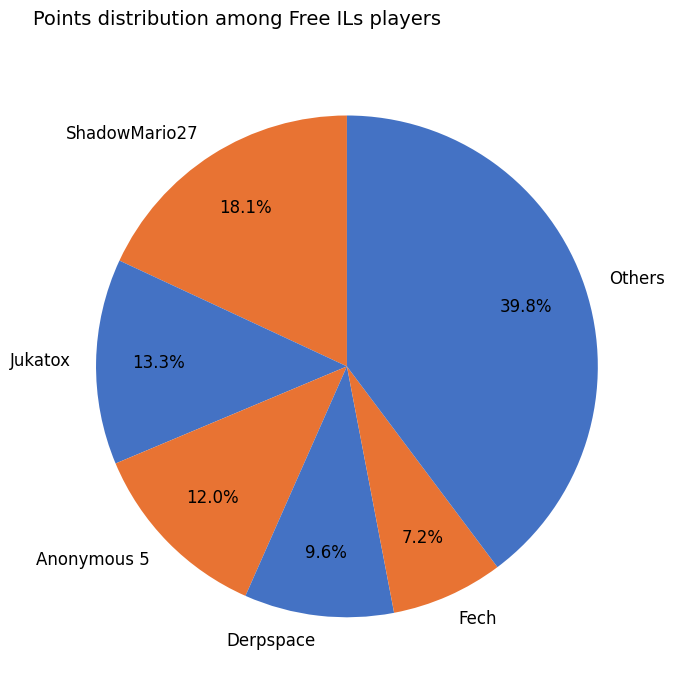

Rank the categories by value from lowest to highest.

Fech, Derpspace, Anonymous 5, Jukatox, ShadowMario27, Others